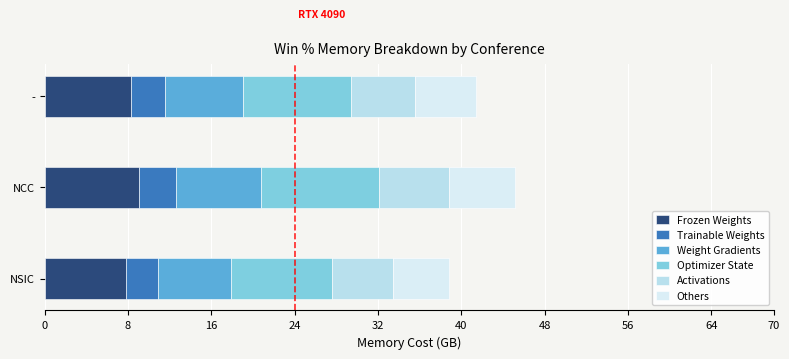

How many data points in Frozen Weights are less than 8?

1